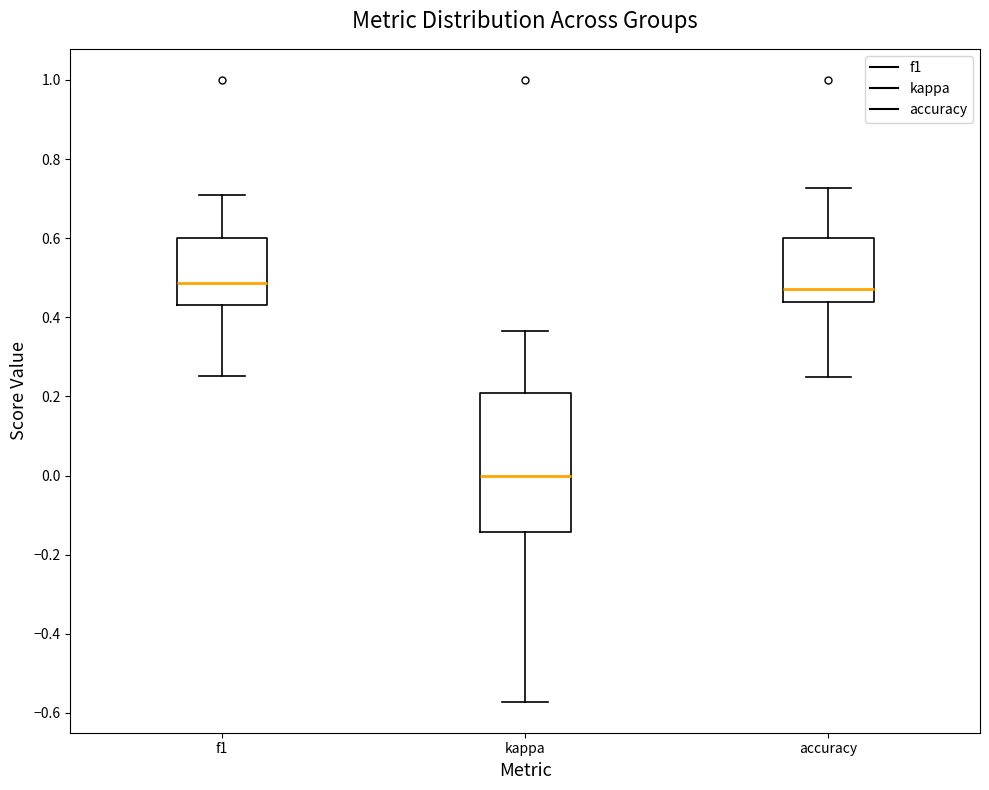

Where does the median line of the box for kappa sit on the y-axis? The values are not printed on the chart, so give them approximately, as read against the axis.

0.00